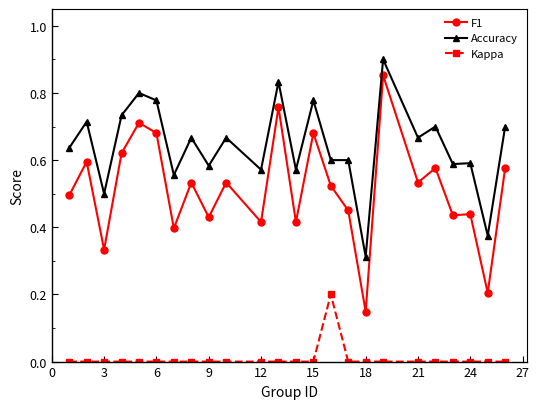

List the series in order of their overall mean, highest first.

Accuracy, F1, Kappa